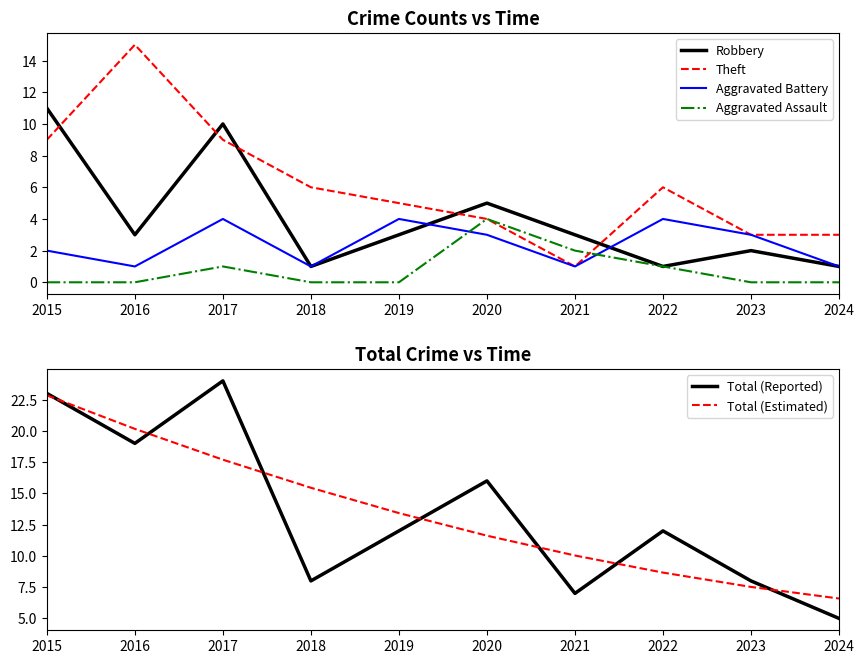

What is the sum of all Total (Reported) values?

134.0